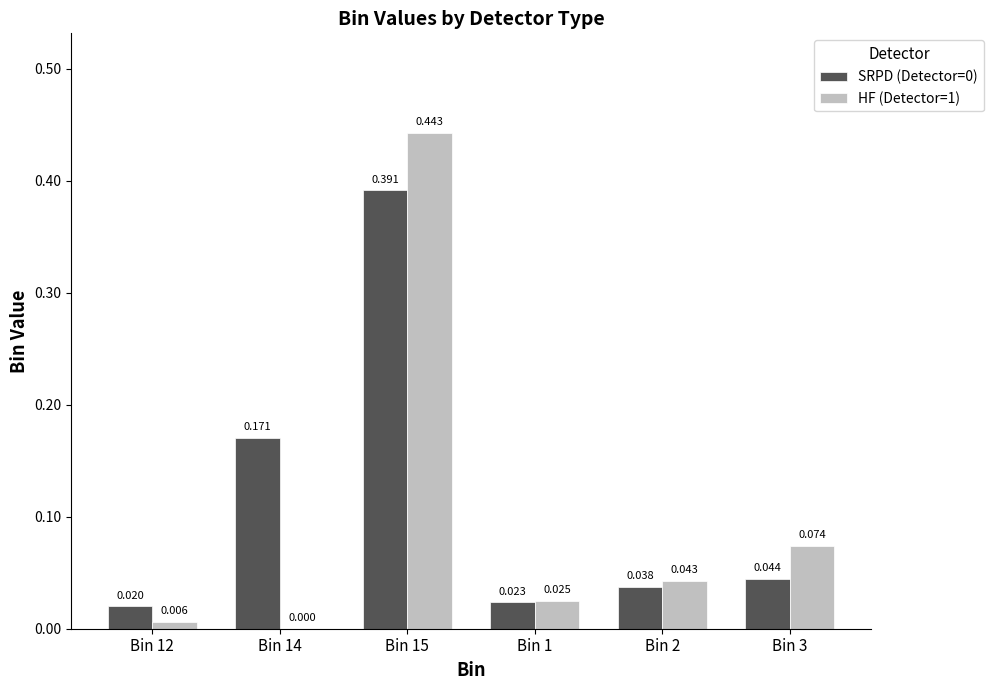

Is the value of HF (Detector=1) at Bin 1 greater than the value of SRPD (Detector=0) at Bin 15?

No